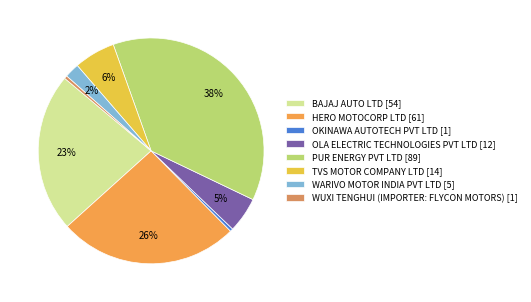

What percentage is the OLA ELECTRIC TECHNOLOGIES PVT LTD slice, to the nearest percent?

5%